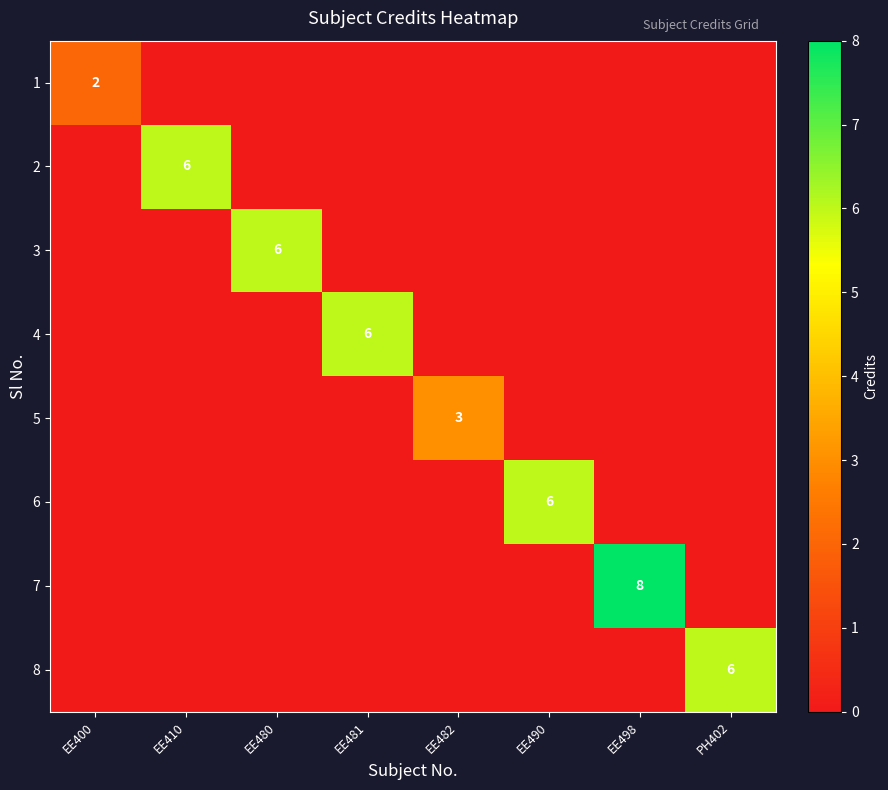

True or false: 7 has a value of 8 at EE498.

True